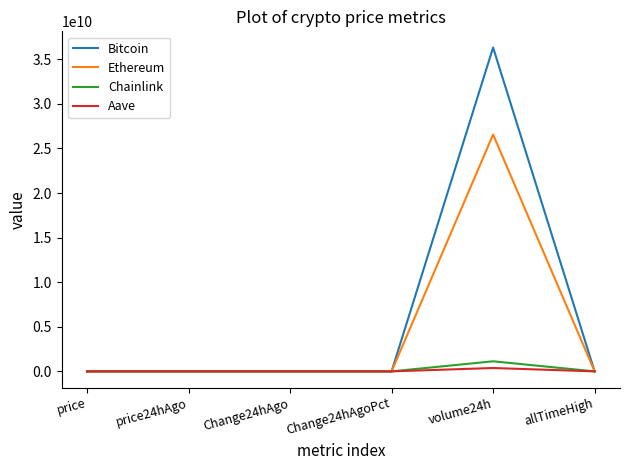

What is the maximum value shown in the chart?

36315346527.0